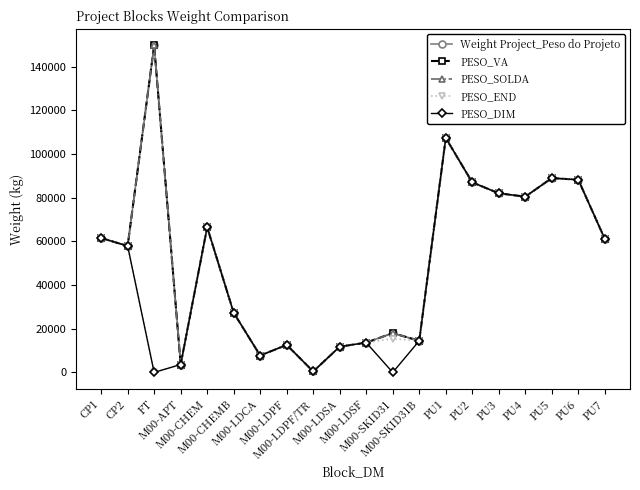

Does the chart have visible grid lines?

No